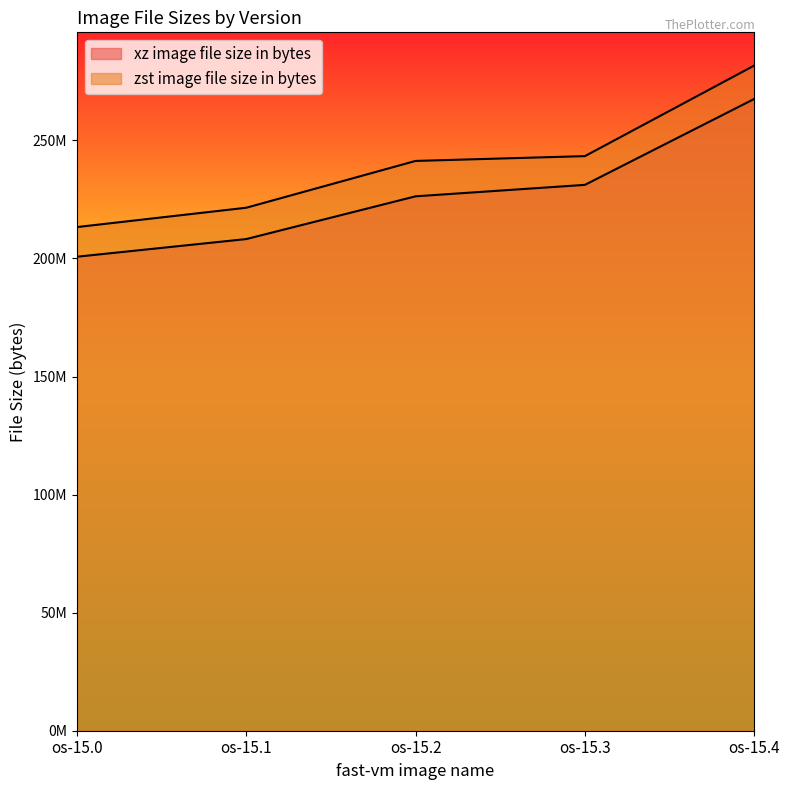

True or false: xz image file size in bytes and zst image file size in bytes intersect in this chart.

False